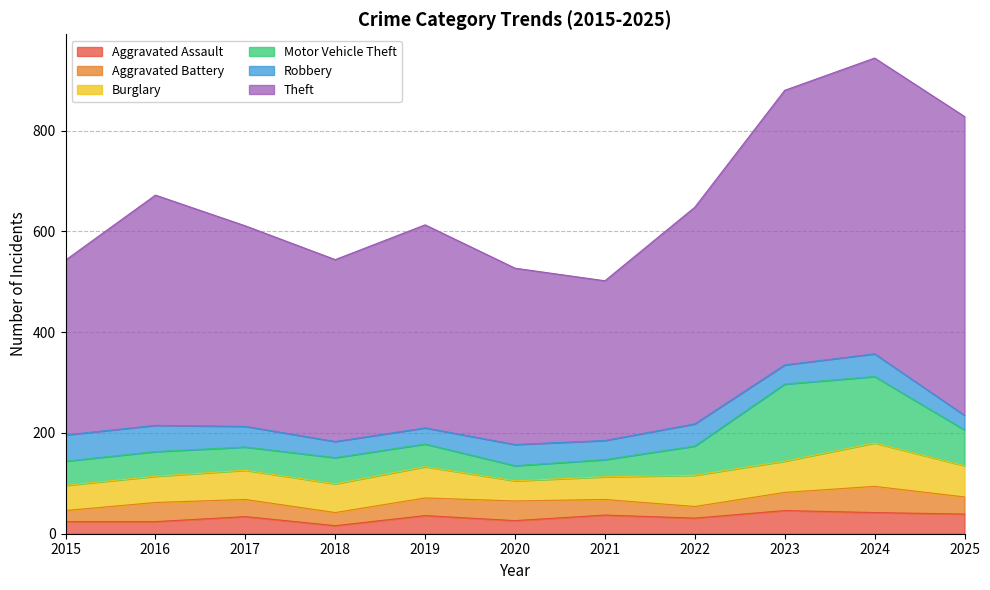

Reading left to right, what are all the values shown in this chart?

Aggravated Assault: 2015=24	2016=24	2017=34	2018=16	2019=36	2020=26	2021=37	2022=31	2023=46	2024=42	2025=39
Aggravated Battery: 2015=22	2016=38	2017=34	2018=26	2019=35	2020=39	2021=31	2022=23	2023=36	2024=52	2025=34
Burglary: 2015=50	2016=52	2017=58	2018=57	2019=62	2020=40	2021=45	2022=62	2023=62	2024=86	2025=62
Motor Vehicle Theft: 2015=48	2016=49	2017=46	2018=52	2019=45	2020=30	2021=34	2022=58	2023=153	2024=132	2025=71
Robbery: 2015=52	2016=52	2017=41	2018=32	2019=32	2020=42	2021=38	2022=44	2023=38	2024=45	2025=29
Theft: 2015=347	2016=457	2017=398	2018=361	2019=403	2020=350	2021=317	2022=430	2023=545	2024=587	2025=593